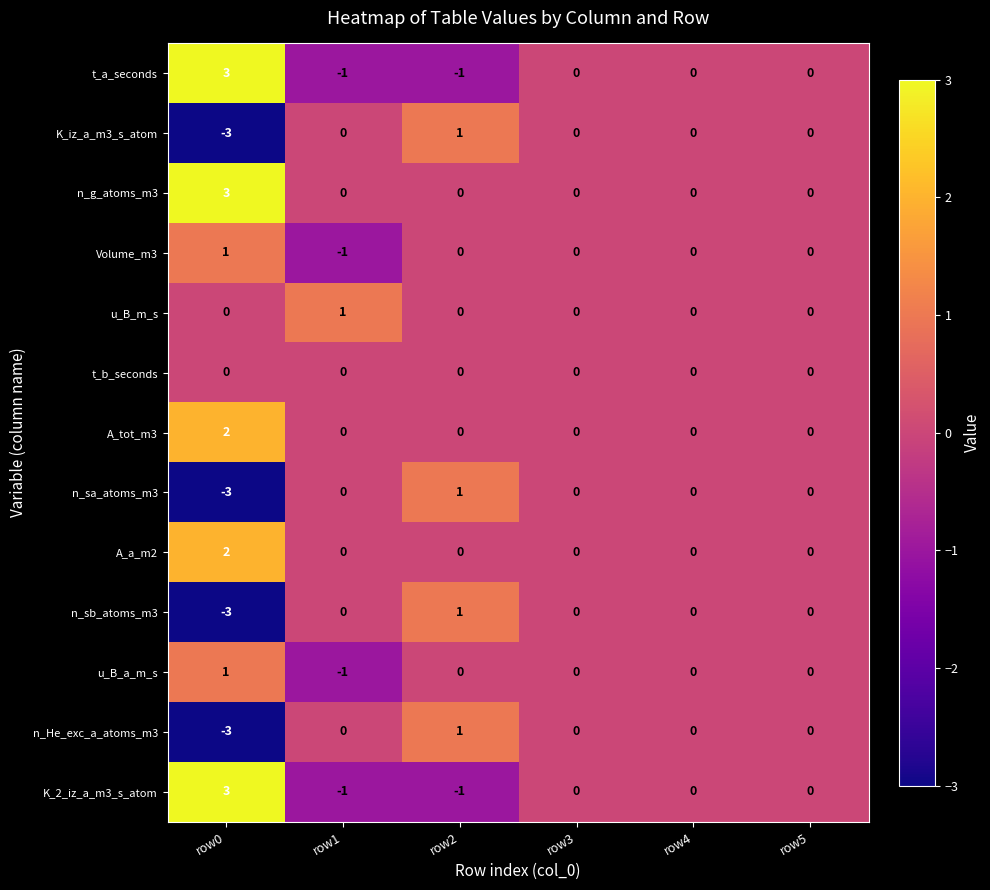

The n_sb_atoms_m3 series shows 0 at row1. True or false?

True